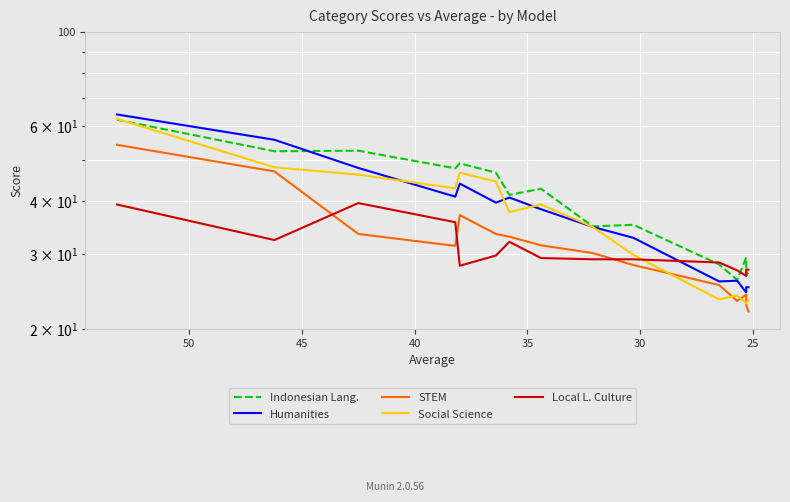

Reading left to right, extract all data points from this chart.

Indonesian Lang.: 62.2	52.4	52.6	47.8	49.1	46.7	41.4	42.8	34.9	35.2	28.4	26.1	29.5	26.7	27.3
Humanities: 64.0	55.8	47.9	41.0	44.0	39.7	40.8	38.3	34.8	32.8	25.9	26.0	24.4	25.1	25.1
STEM: 54.3	47.0	33.5	31.4	37.1	33.5	33.0	31.5	30.2	28.3	25.4	23.3	24.1	22.8	22.0
Social Science: 62.5	48.1	46.2	42.9	46.7	44.5	37.7	39.3	34.8	29.9	23.5	24.0	23.0	23.1	23.4
Local L. Culture: 39.3	32.4	39.6	35.7	28.2	29.8	32.1	29.4	29.2	29.2	28.7	27.5	26.7	27.6	27.6